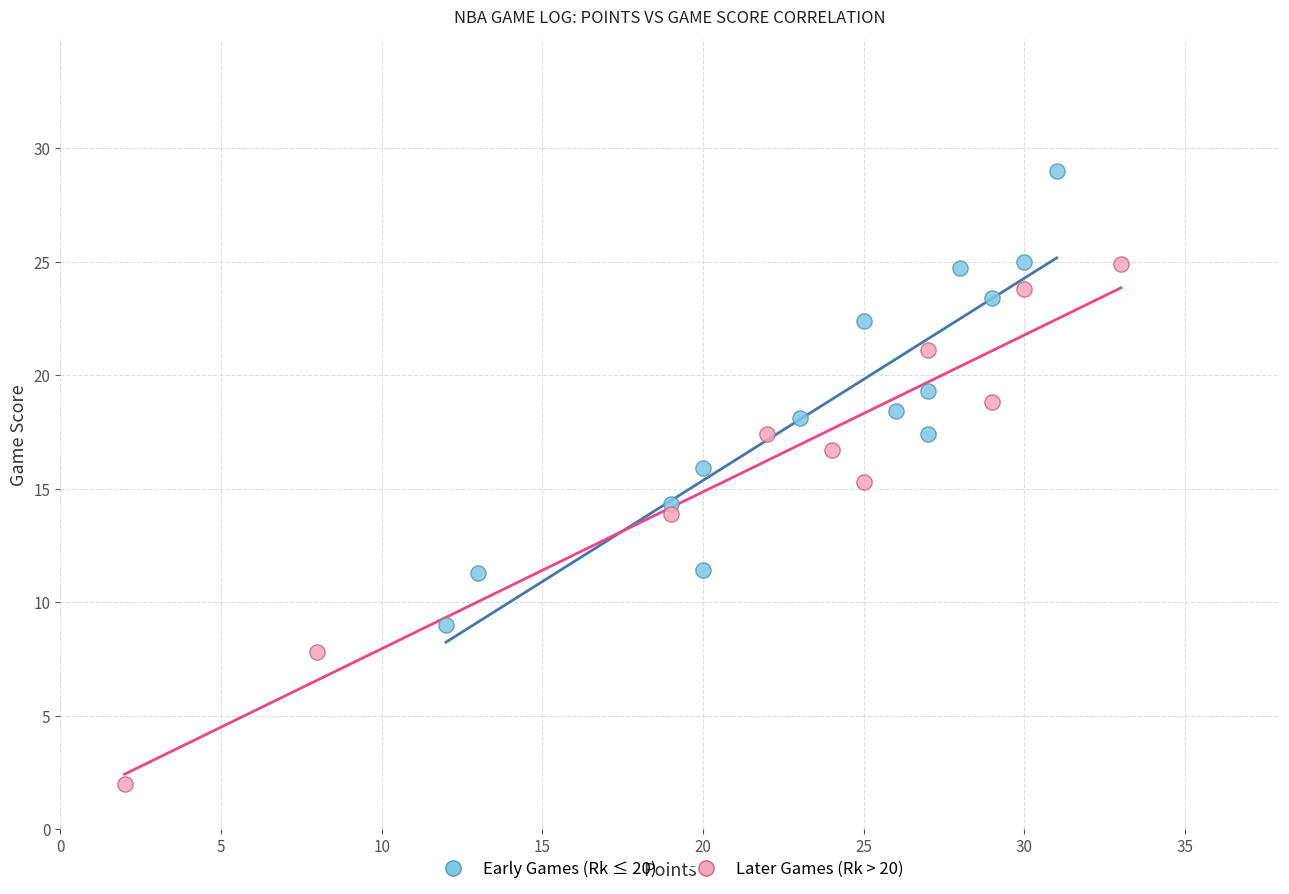

Which series contains the highest Y value?

Early Games (Rk ≤ 20)